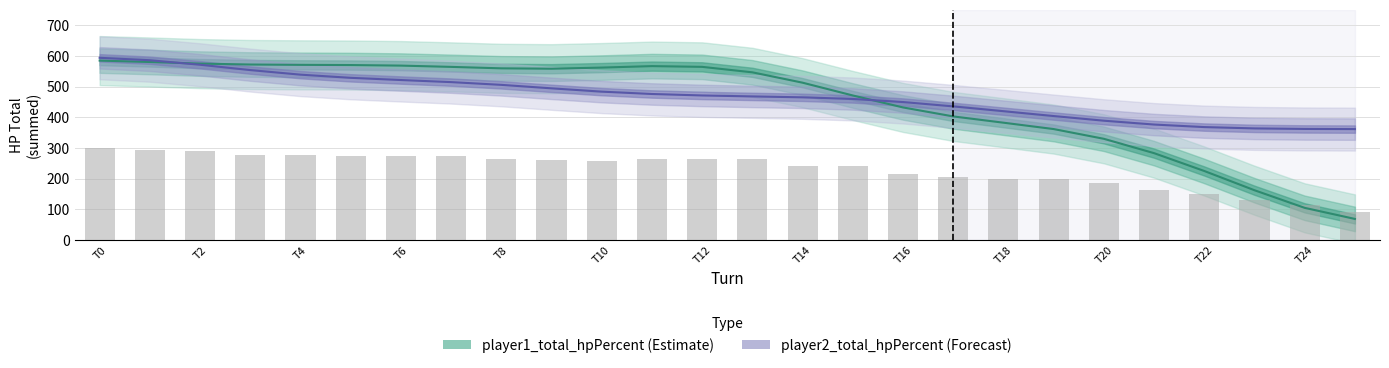

Does the chart contain any negative values?

No